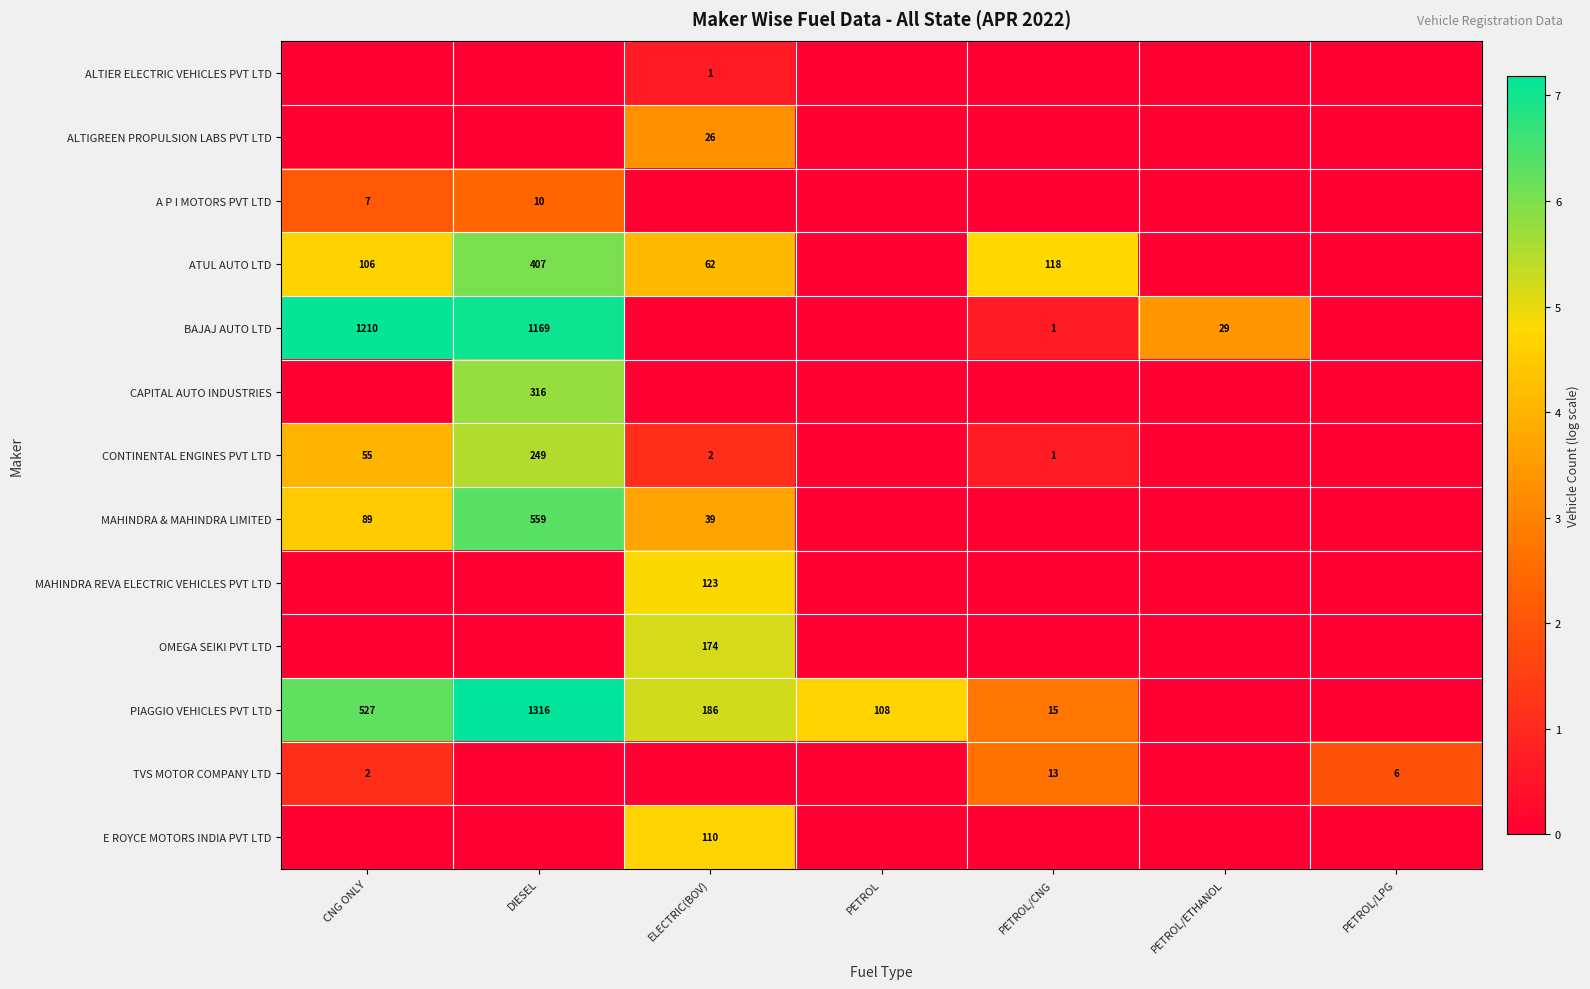

The value of MAHINDRA & MAHINDRA LIMITED at CNG ONLY is 89. True or false?

True